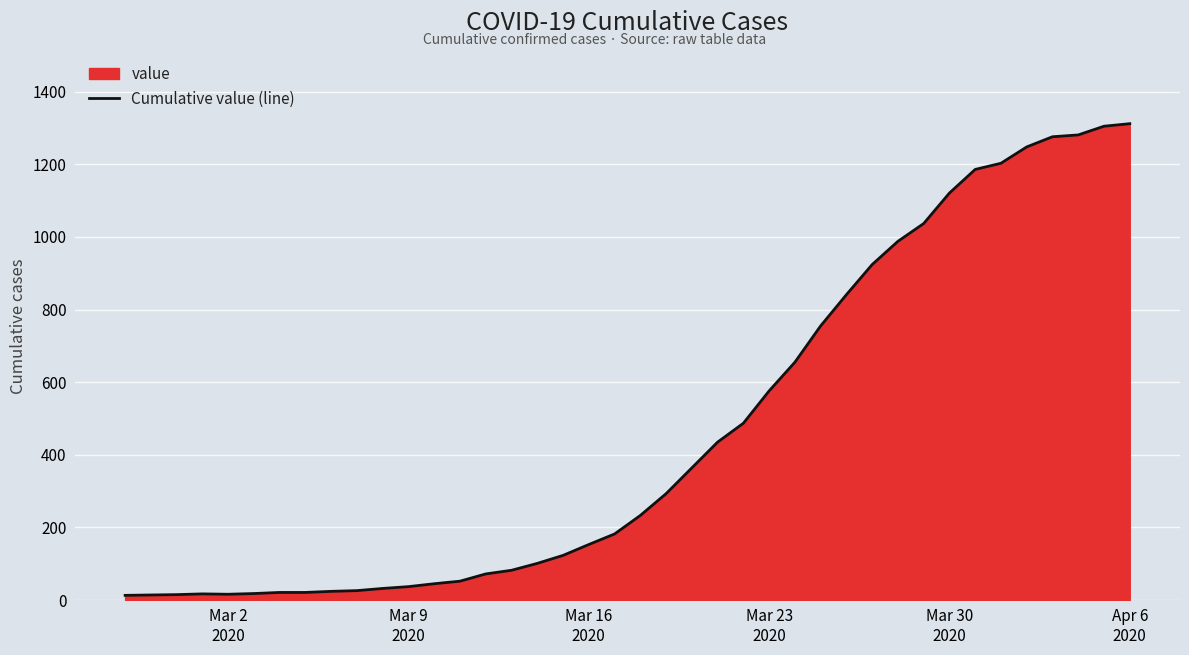

Reading left to right, extract all data points from this chart.

13	14	15	17	16	18	21	21	24	26	32	37	45	52	72	82	101	123	153	182	233	293	364	435	487	576	655	755	841	924	988	1037	1121	1186	1203	1248	1276	1281	1305	1312